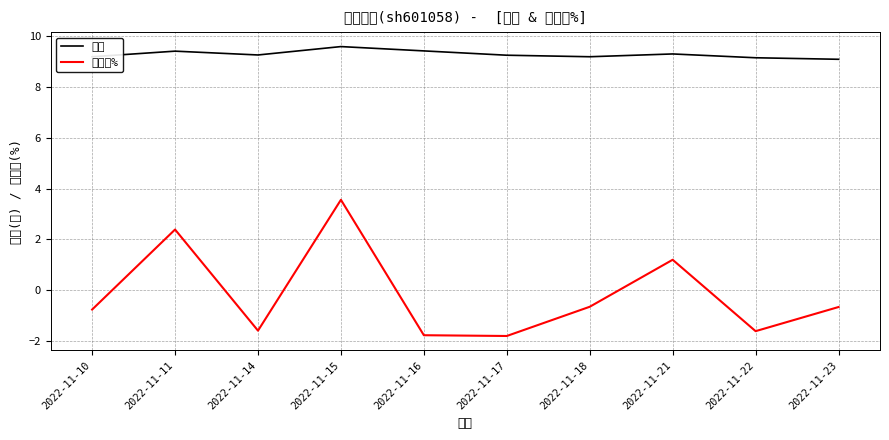

Is the value of 价格 at 2022-11-18 greater than the value of 涨跌幅% at 2022-11-14?

Yes